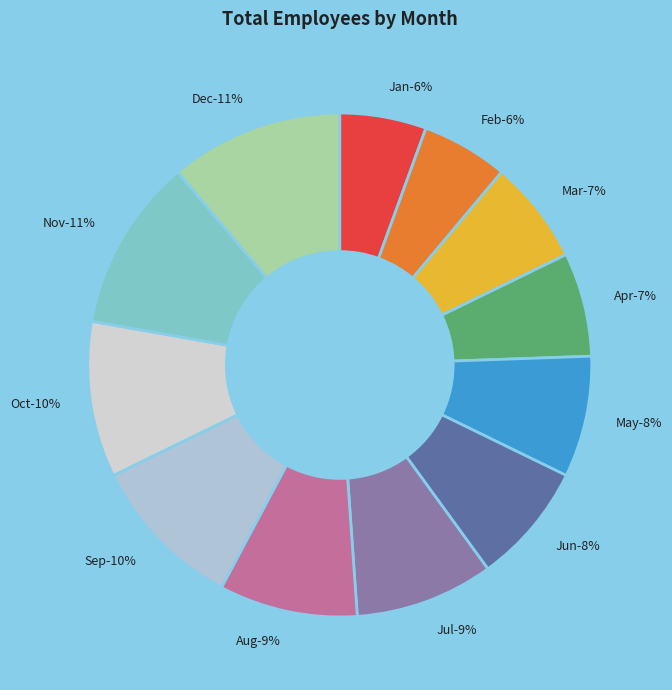

Which category has the smallest portion of the pie?

Jan